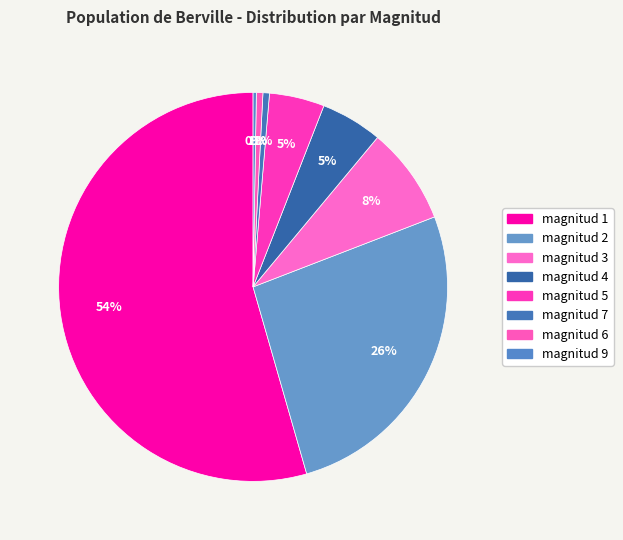

What is the largest slice in the pie chart?

magnitud 1